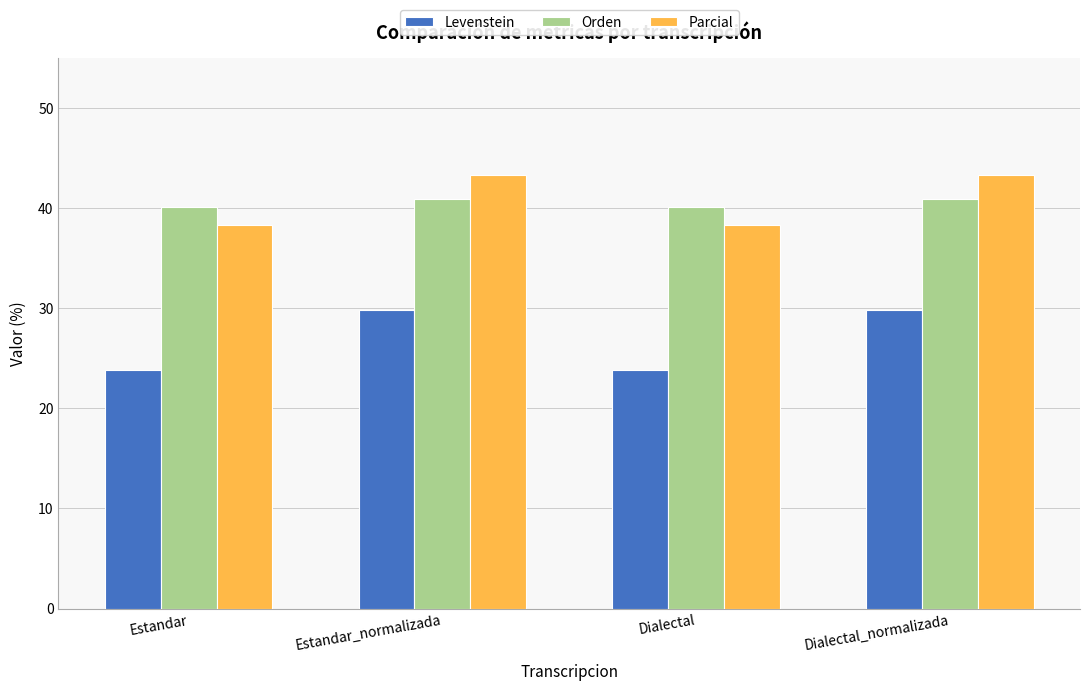

Is it true that Orden equals 19.4 at Estandar?

False